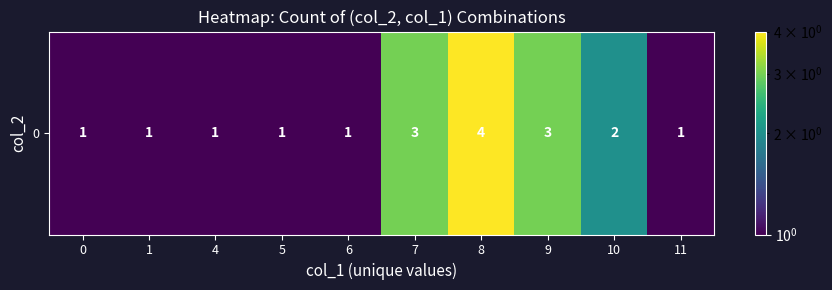

What is the ratio of the value at 4 to the value at 9?

0.3